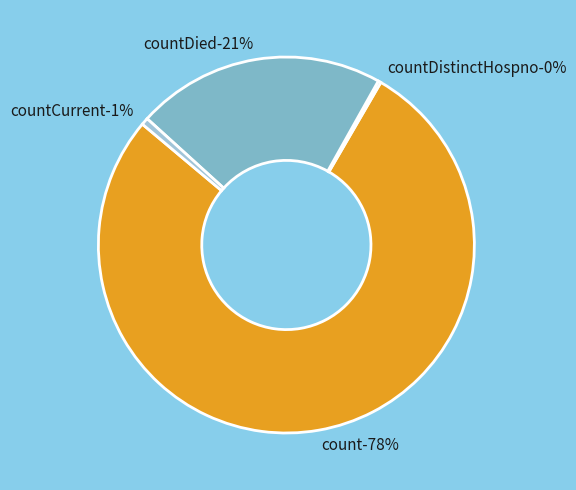

Does count account for over 50% of the chart?

Yes